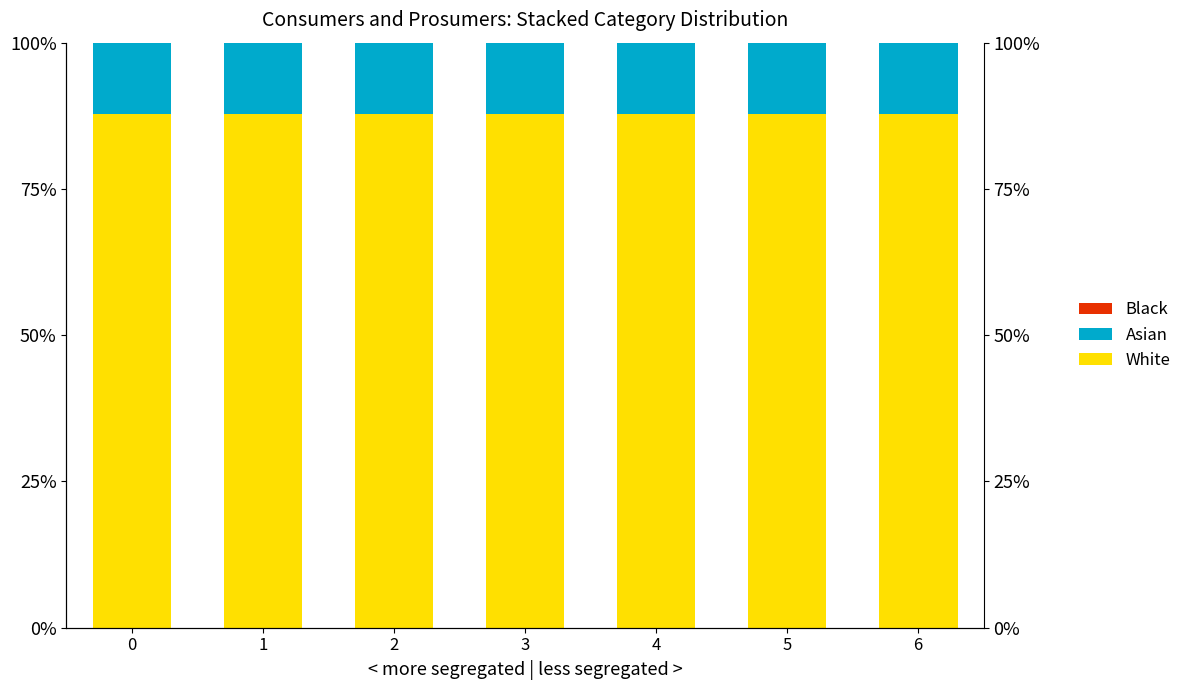

What is the difference between the highest and lowest values at 1?

87.8